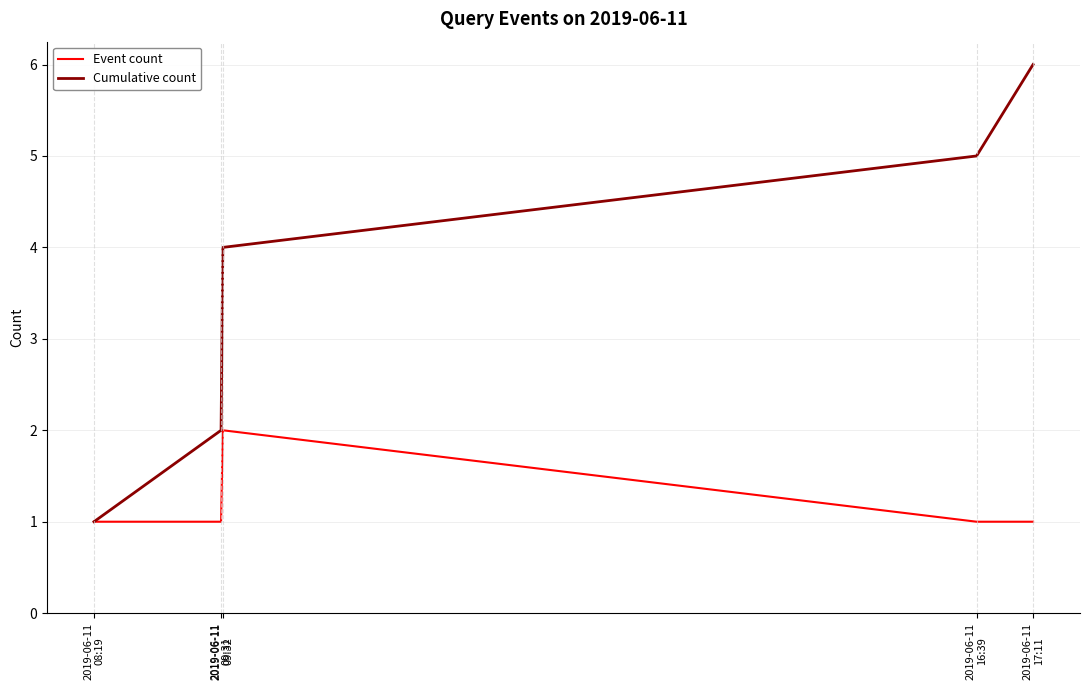

True or false: Event count has a value of 2 at 2019-06-11
09:32.

True